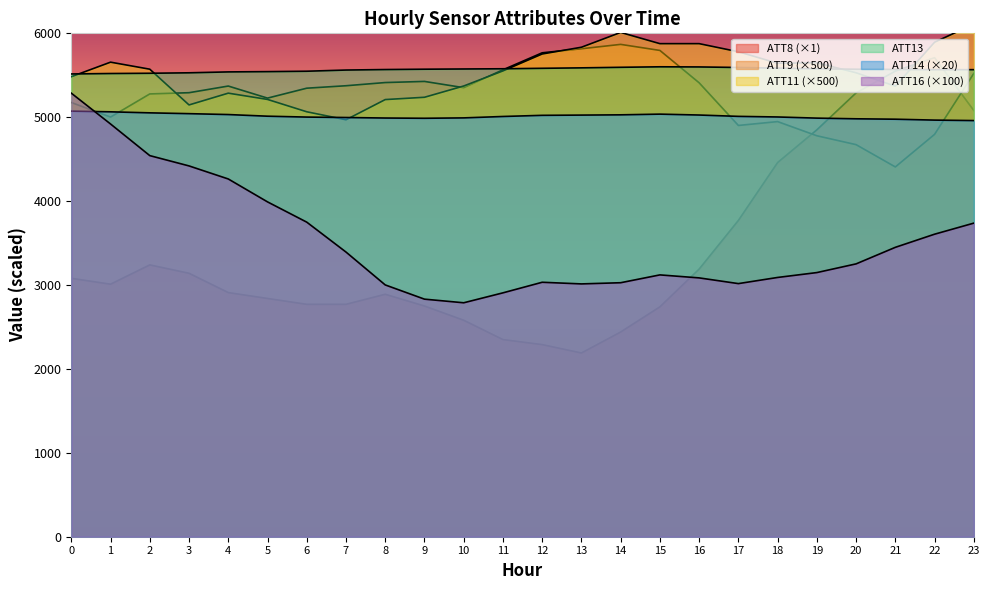

What is the highest value of the ATT9 series?

5868.4